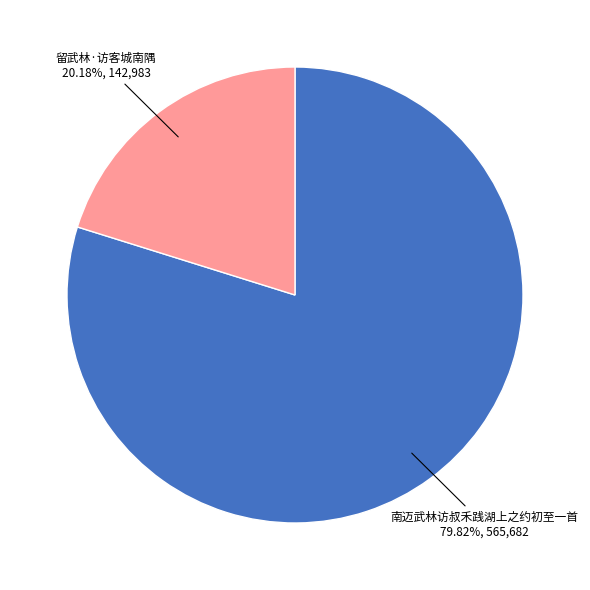

The 留武林·访客城南隅 slice represents 30% of the pie. True or false?

False